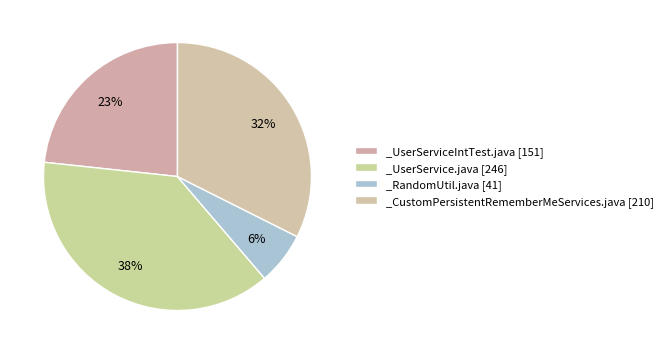

True or false: _CustomPersistentRememberMeServices.java accounts for 32% of the total.

True